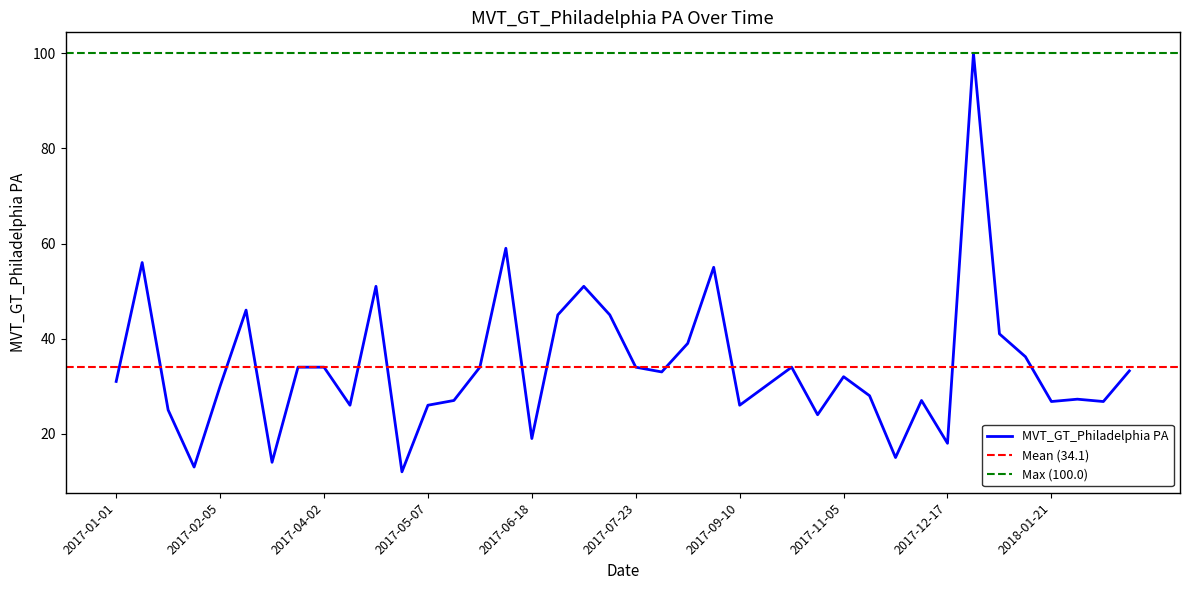

What is the difference between the maximum and minimum values?

88.0